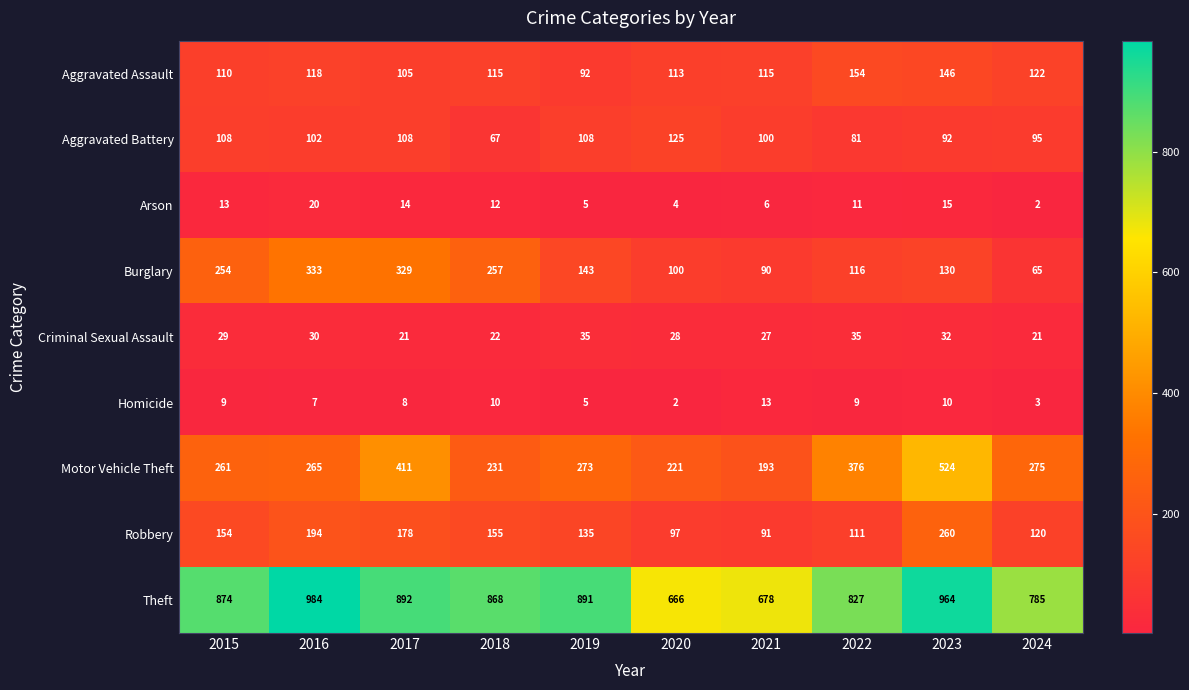

What is the sum of the Theft values at 2018 and 2019?

1759